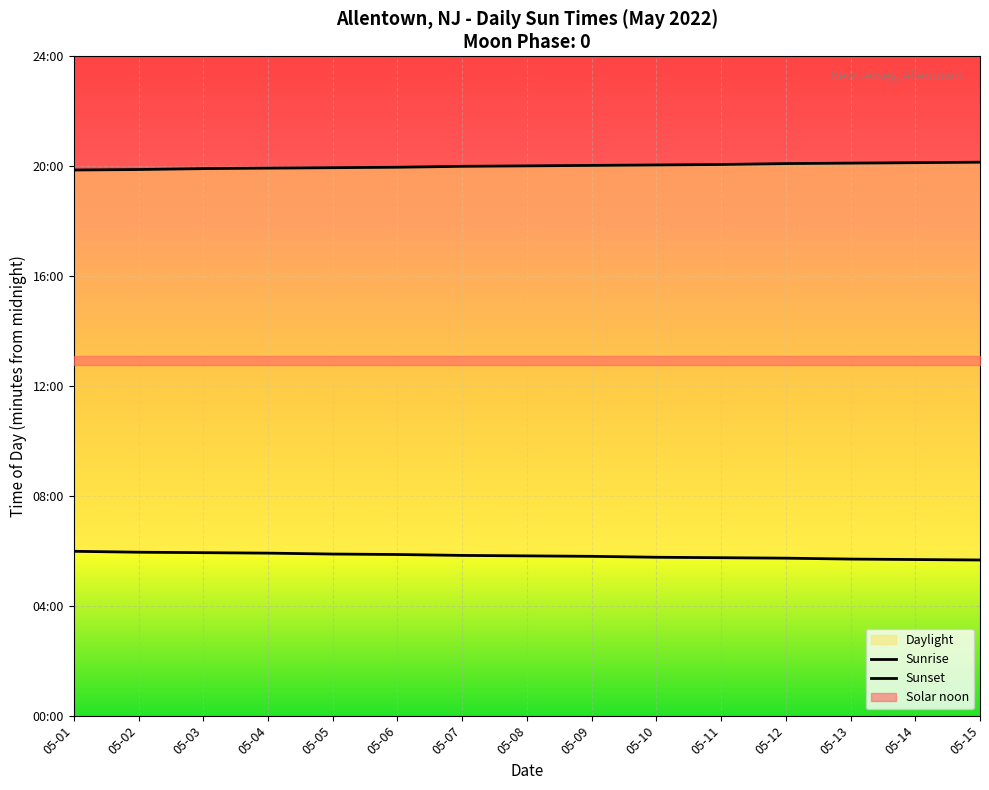

The value of Sunrise at 05-04 is 355. True or false?

True